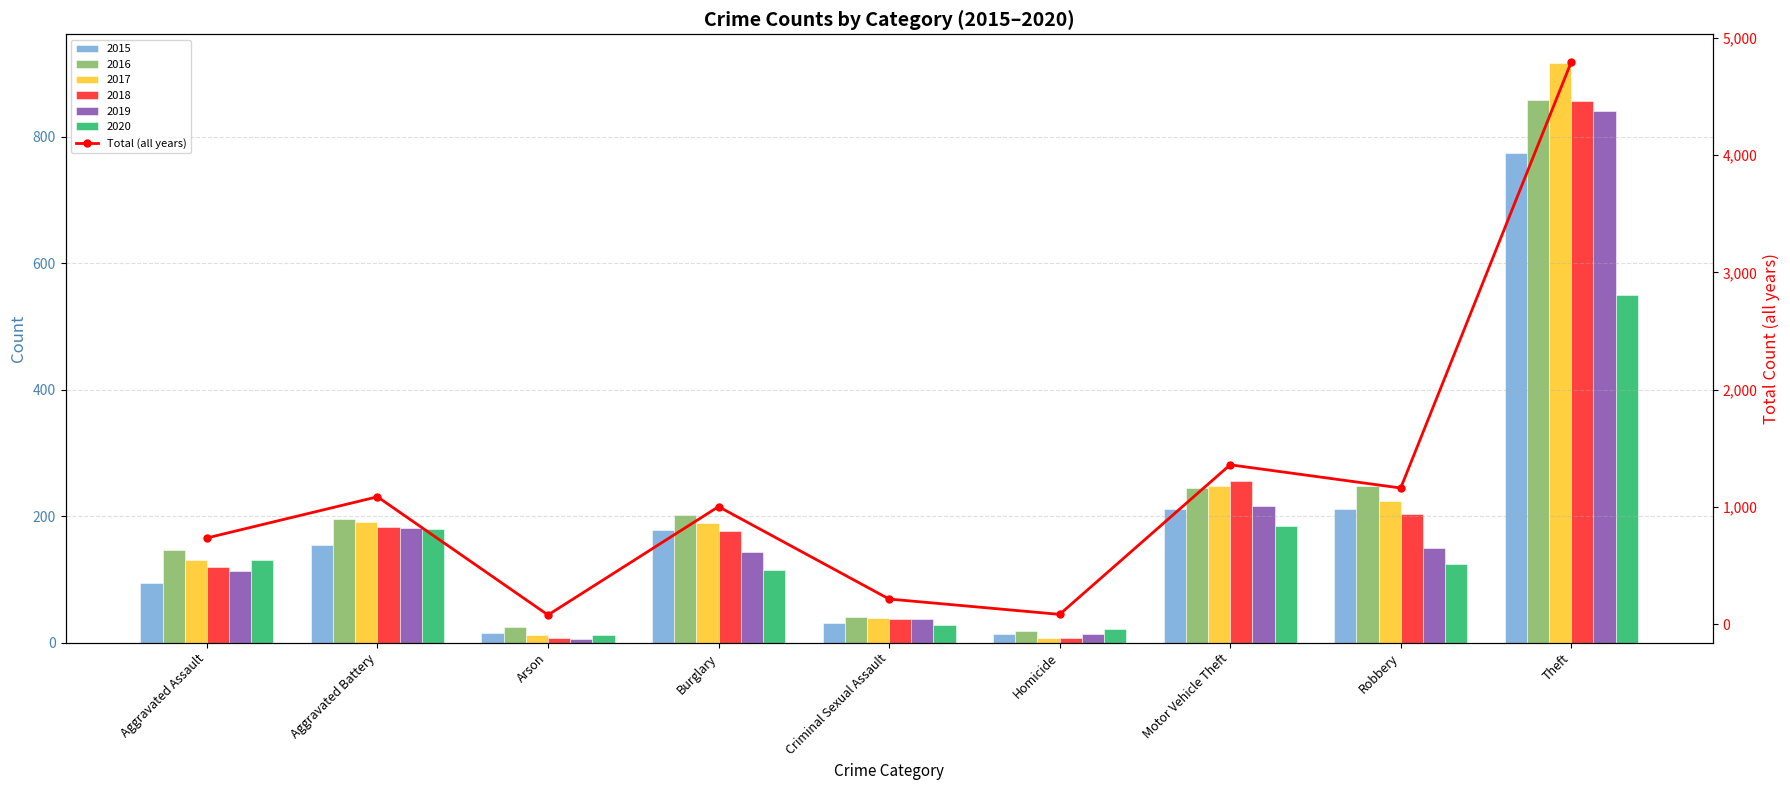

Which has a higher value, Burglary or Arson?

Burglary